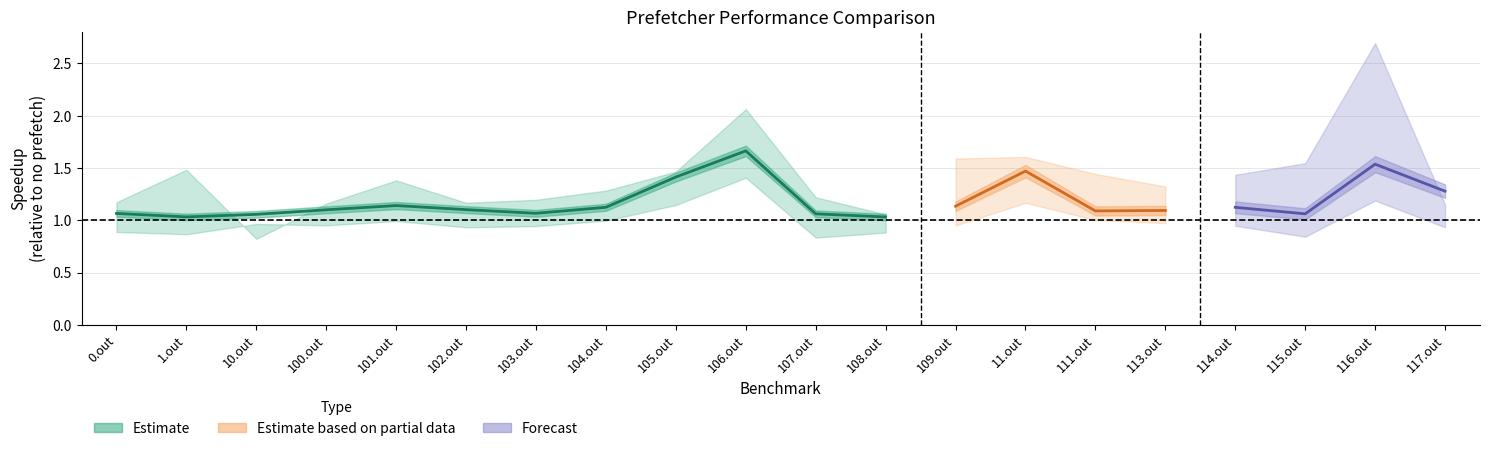

What is the smallest value displayed?

0.8